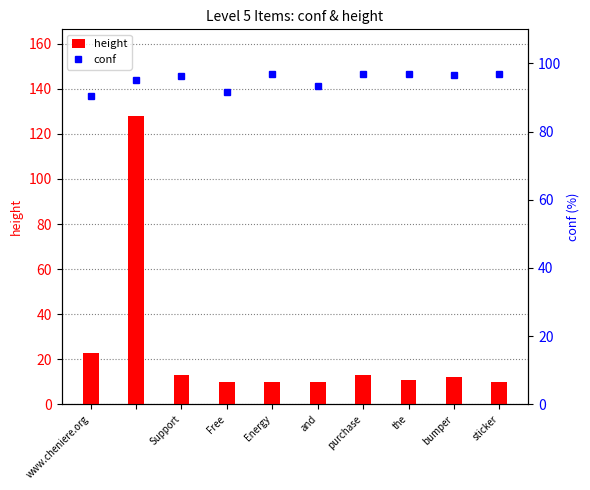

What value does the conf series have at Free?

91.6